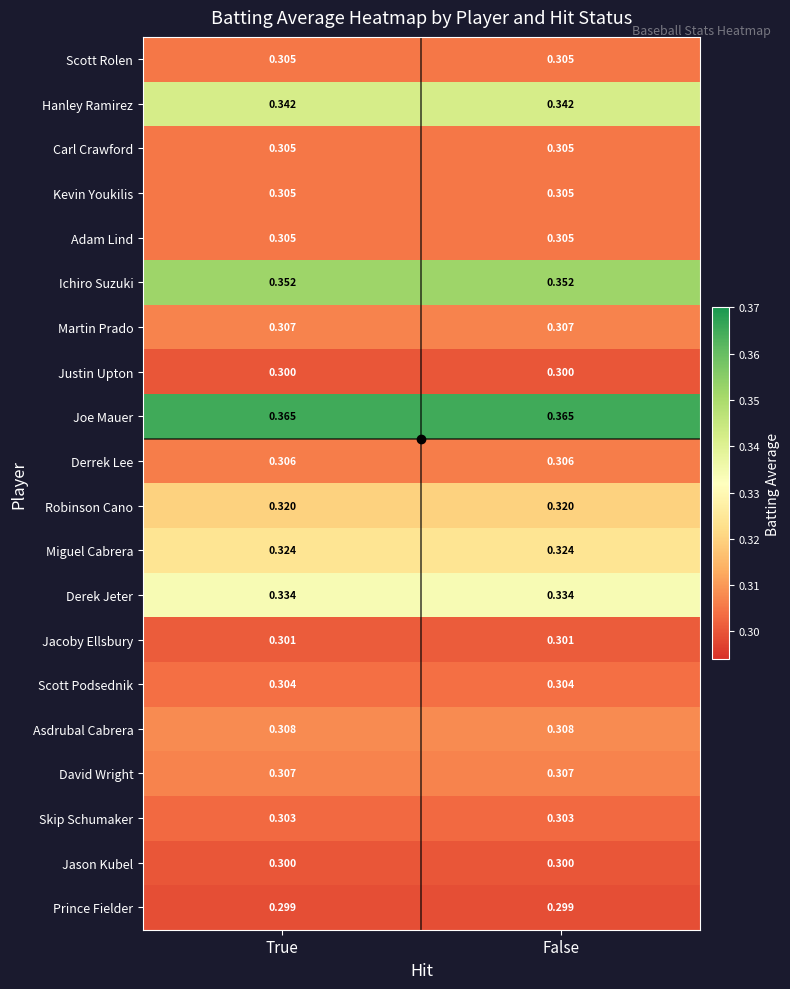

What is the total value across all series at False?

6.3